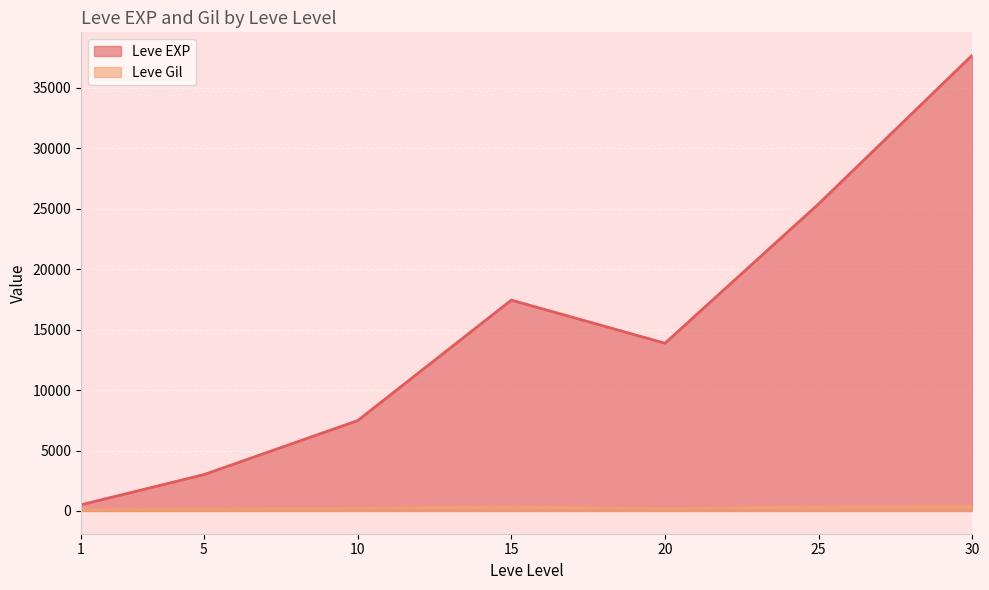

What is the difference between the second highest and minimum values in the Leve Gil series?

199.7